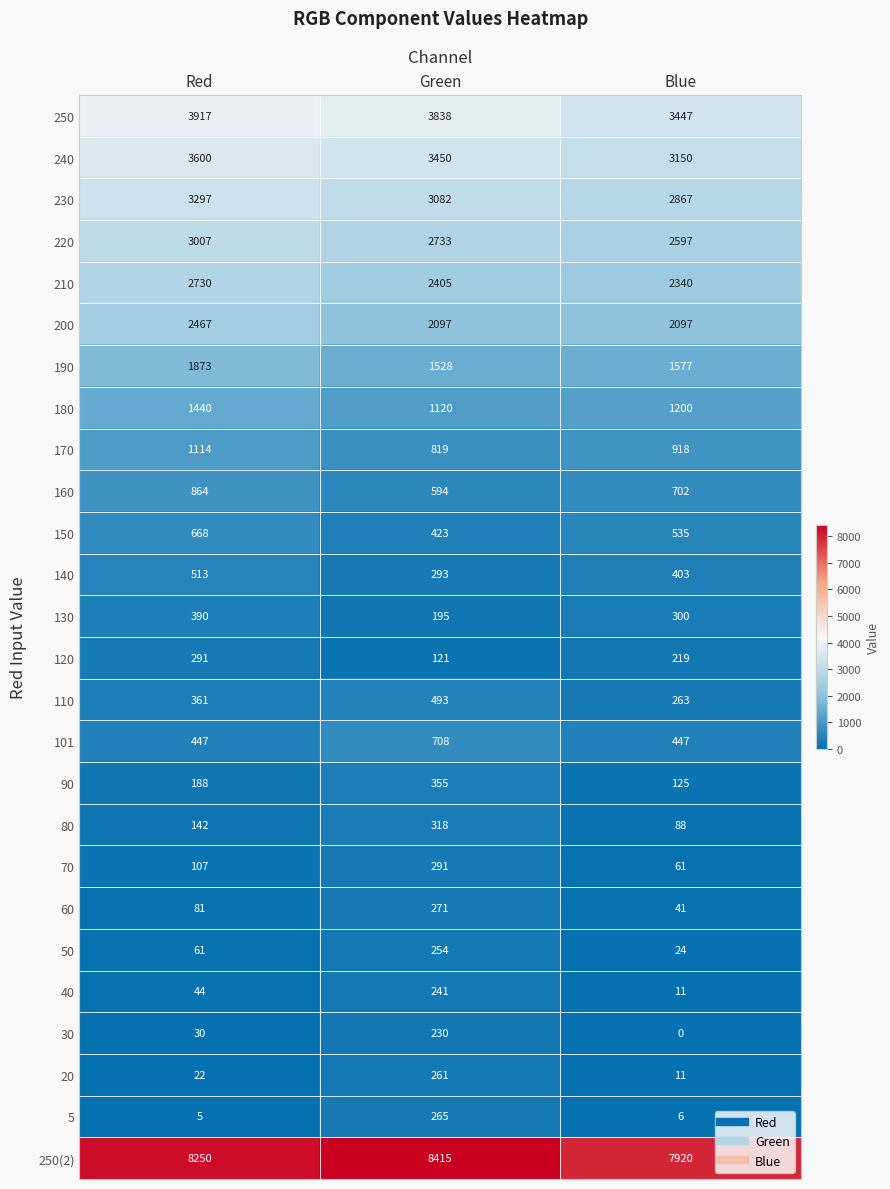

Which series has the widest spread of values?

250(2)